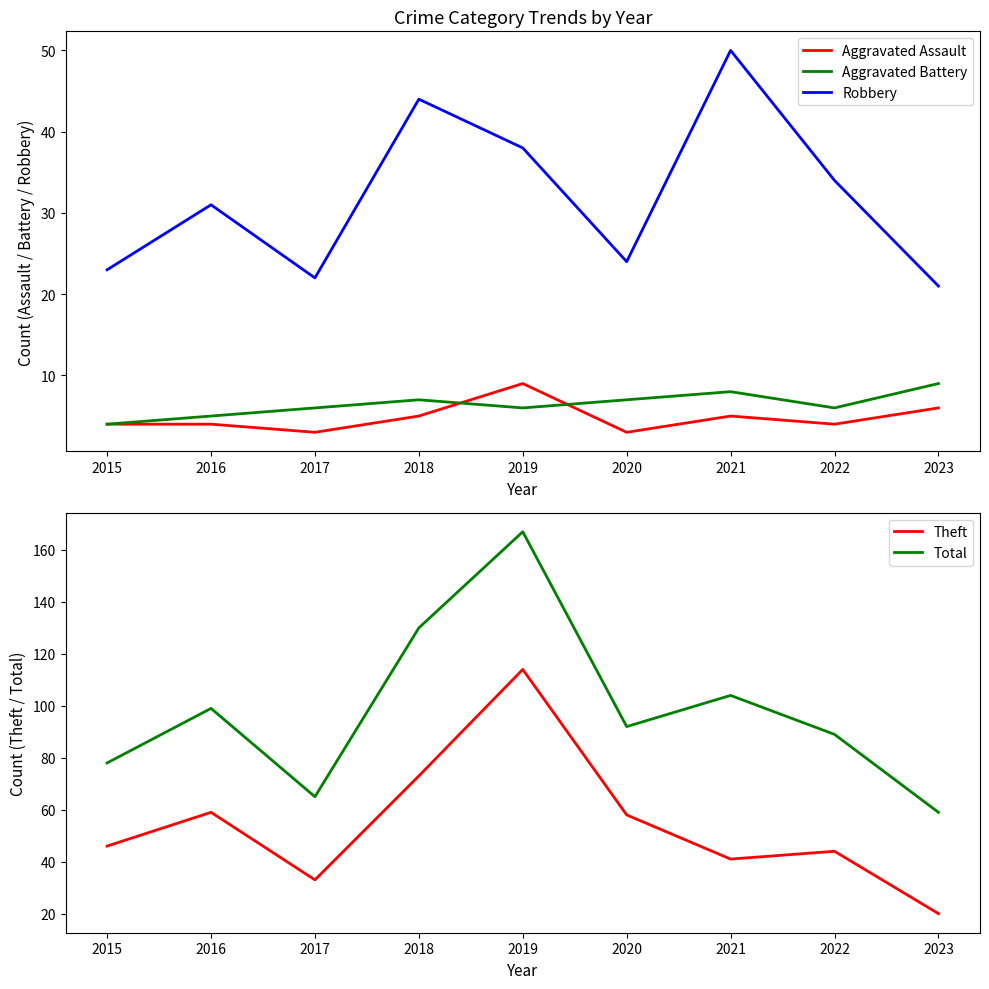

Reading left to right, list all the values displayed in this chart.

Aggravated Assault: 2015=4	2016=4	2017=3	2018=5	2019=9	2020=3	2021=5	2022=4	2023=6
Aggravated Battery: 2015=4	2016=5	2017=6	2018=7	2019=6	2020=7	2021=8	2022=6	2023=9
Robbery: 2015=23	2016=31	2017=22	2018=44	2019=38	2020=24	2021=50	2022=34	2023=21
Theft: 2015=46	2016=59	2017=33	2018=73	2019=114	2020=58	2021=41	2022=44	2023=20
Total: 2015=78	2016=99	2017=65	2018=130	2019=167	2020=92	2021=104	2022=89	2023=59